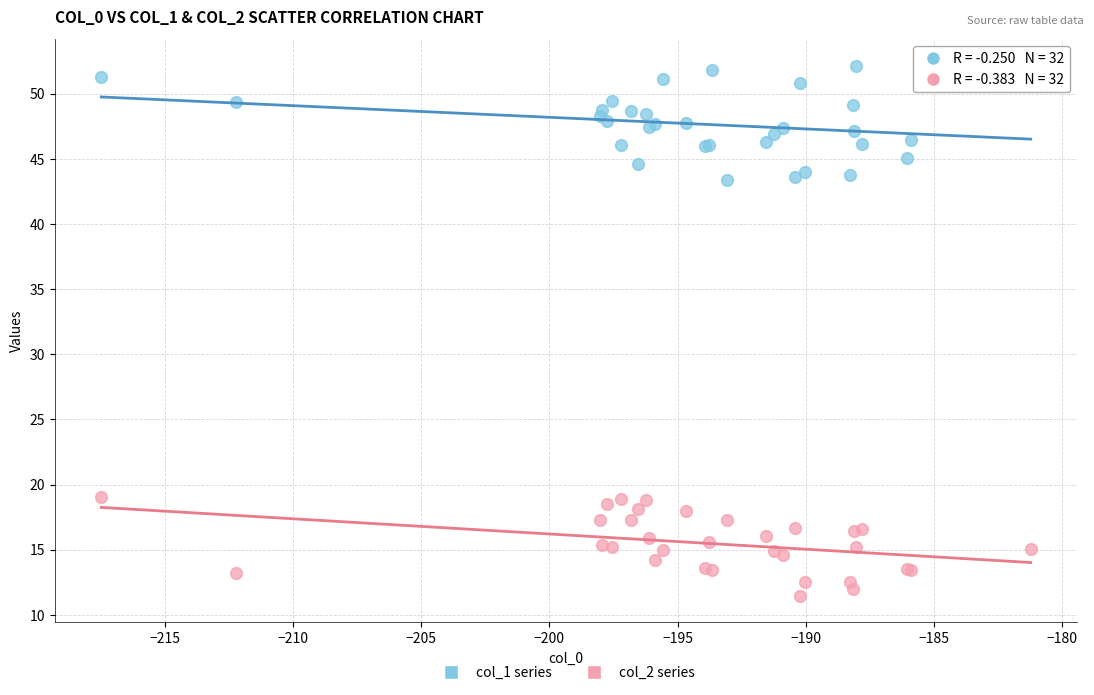

What is the X range (max minus min) for the scatter plot?

36.3